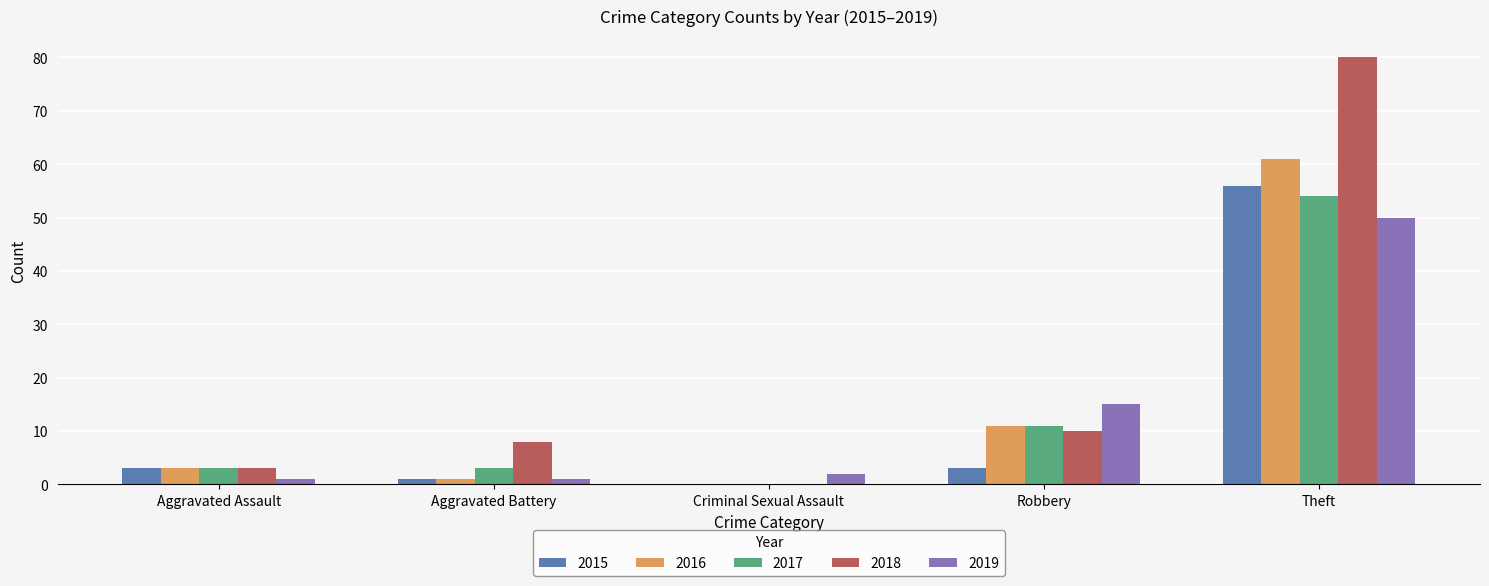

Is the value of 2018 at Aggravated Battery greater than the value of 2019 at Aggravated Battery?

Yes